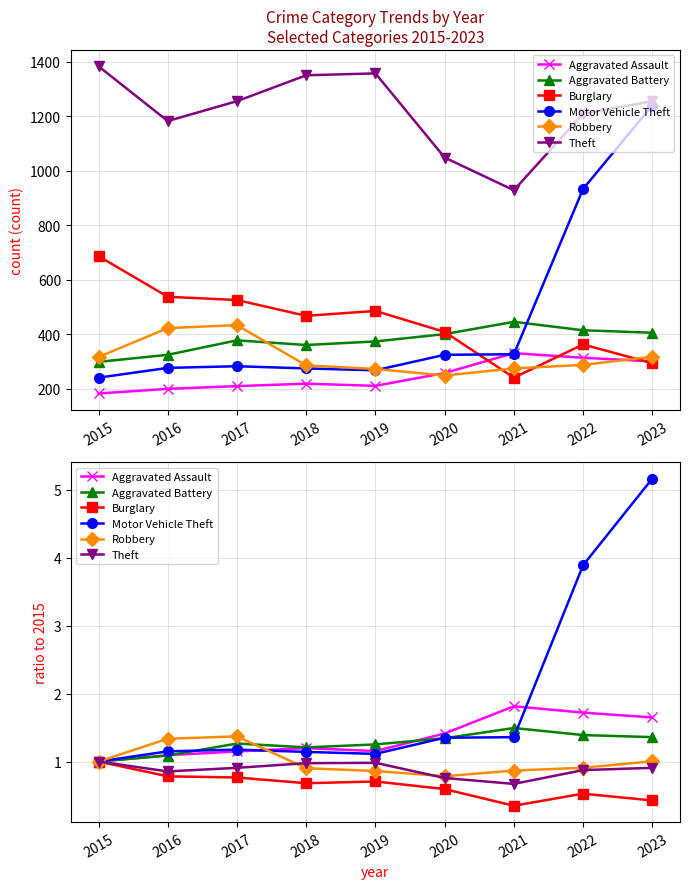

How many interior local valleys does the Aggravated Battery series have?

1